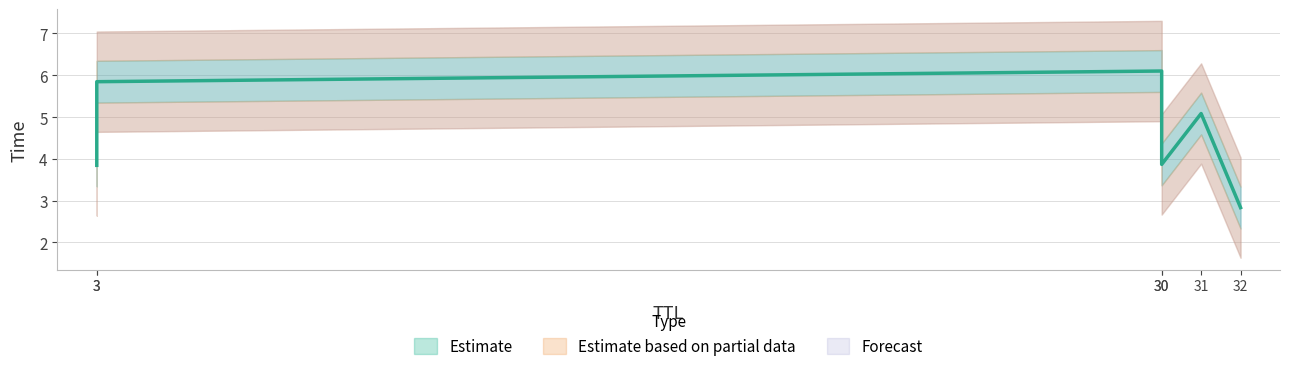

What is the sum of all values?

27.6